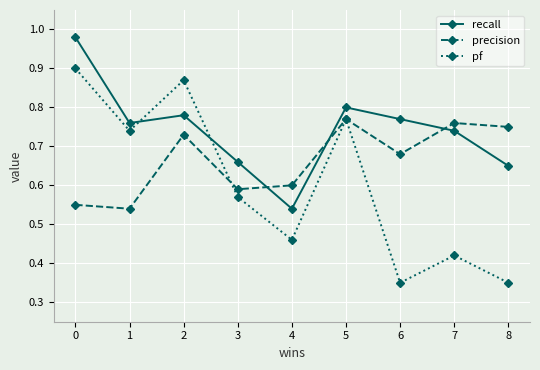

True or false: recall has more than 2 interior local peaks.

False